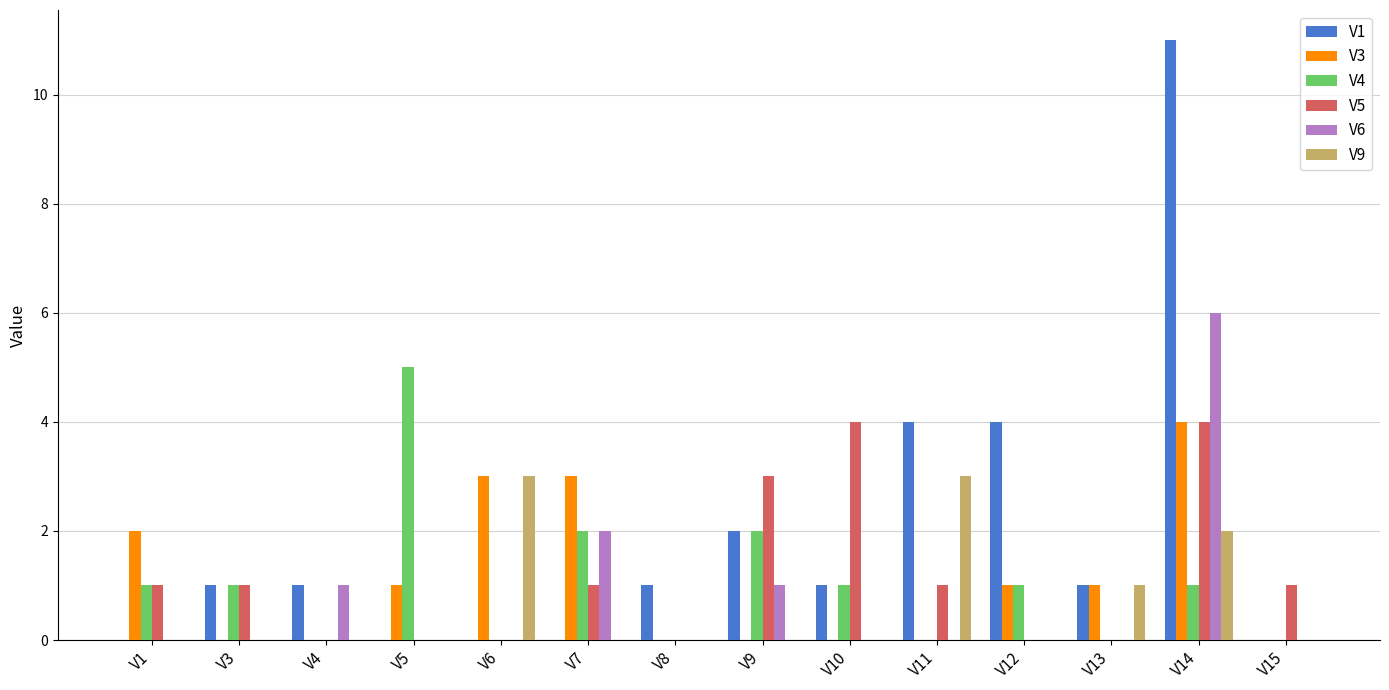

What is the total value across all series at V13?

3